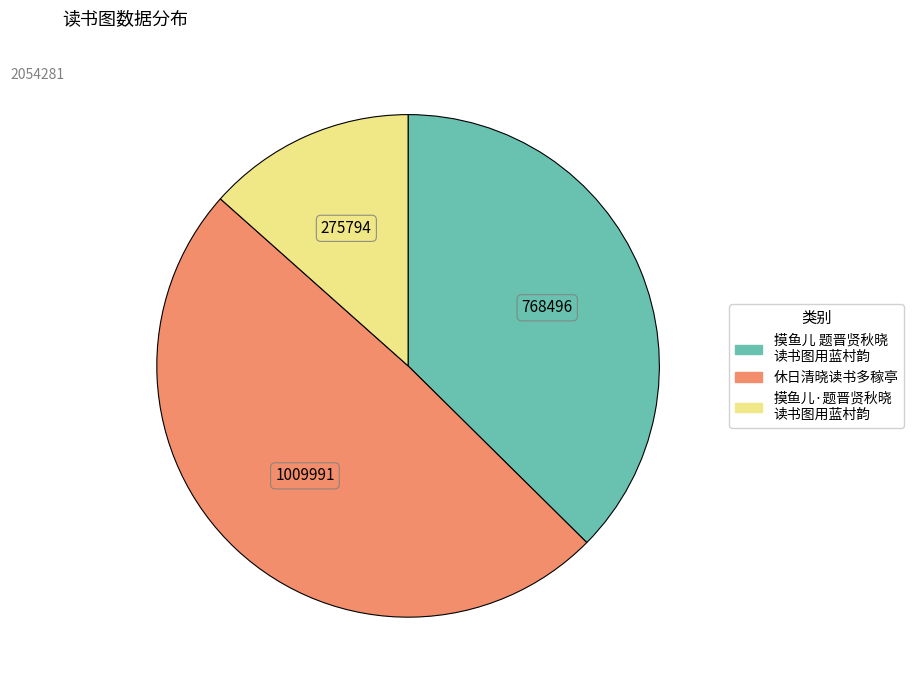

How many segments does this pie chart have?

3